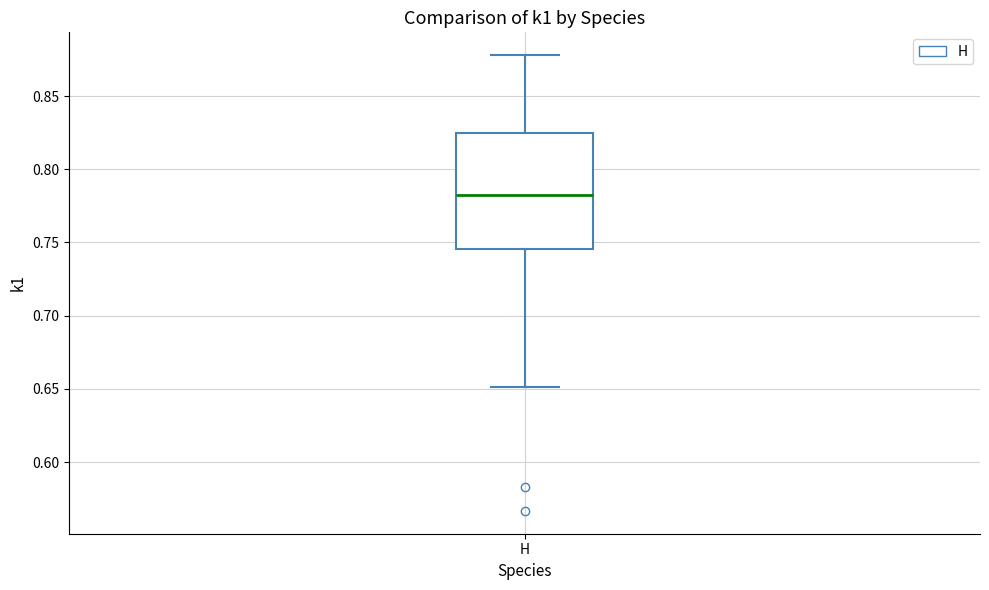

Read this box plot against the y-axis: the position of the median line, the range covered by the box, and the ends of both whiskers. The values are not printed on the chart, so give them approximately, as read against the axis.

median 0.785, box 0.745 to 0.825, whiskers 0.650 to 0.880